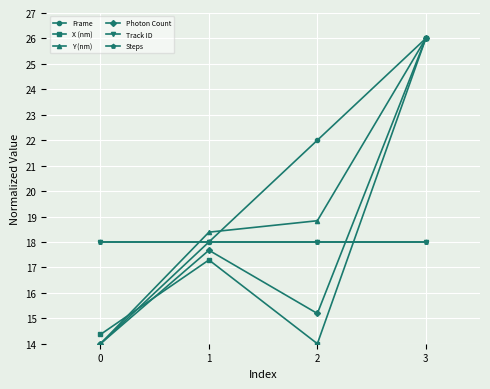

Does the chart have visible grid lines?

Yes